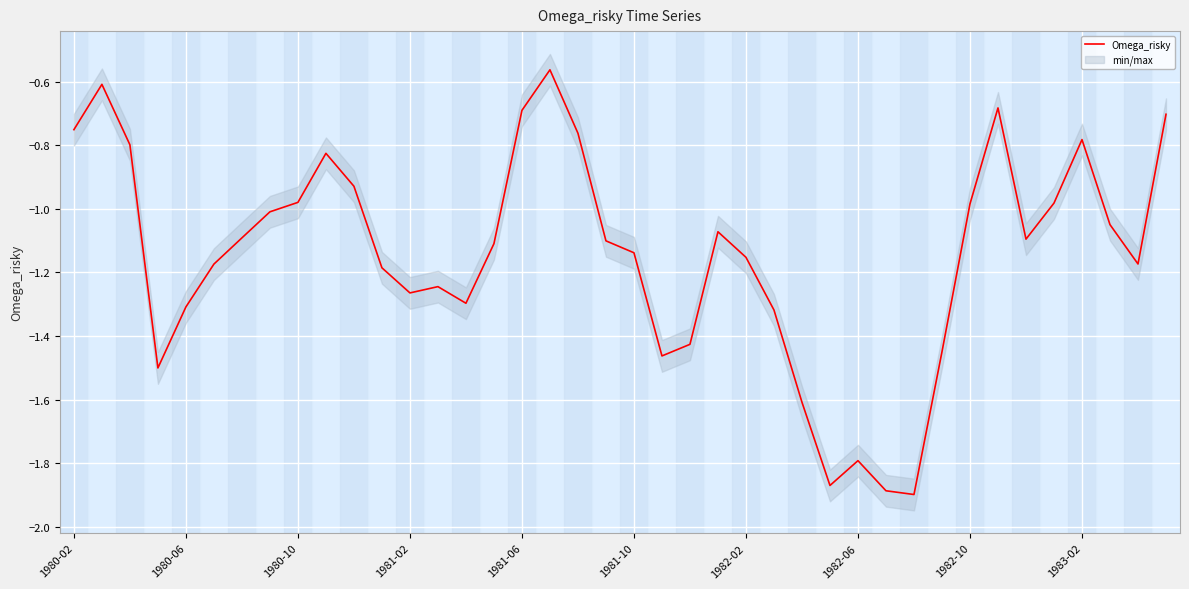

True or false: Omega_risky has a value of -1.0 at 1981-06.

False